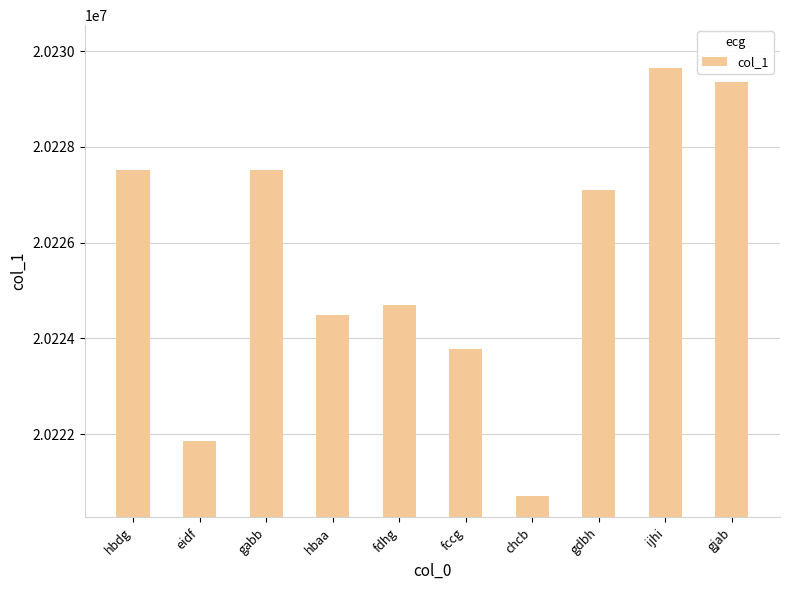

What is the sum of all values?

202256694